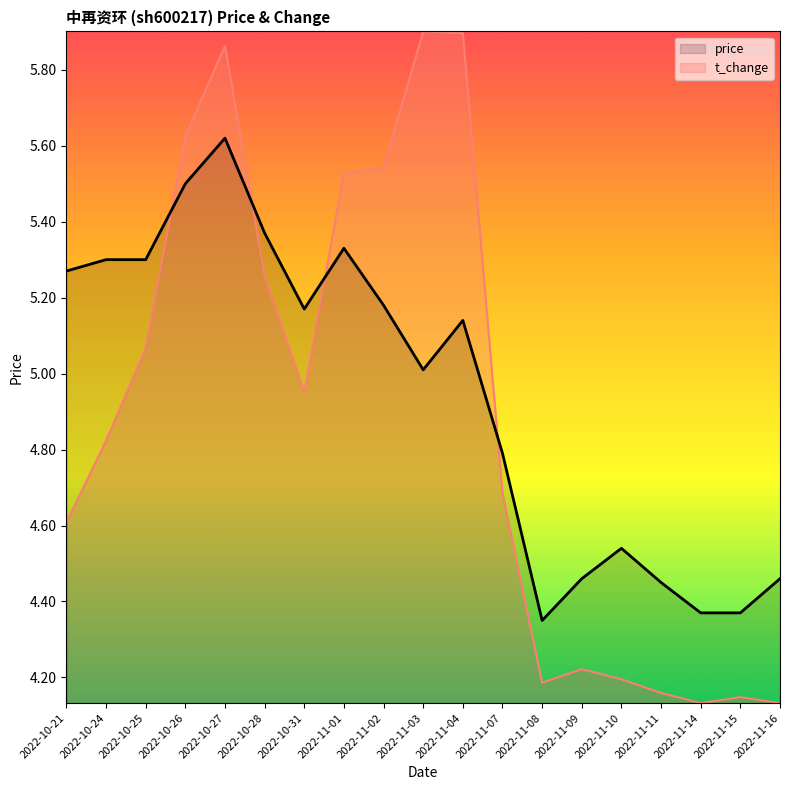

Which series has the widest spread of values?

t_change